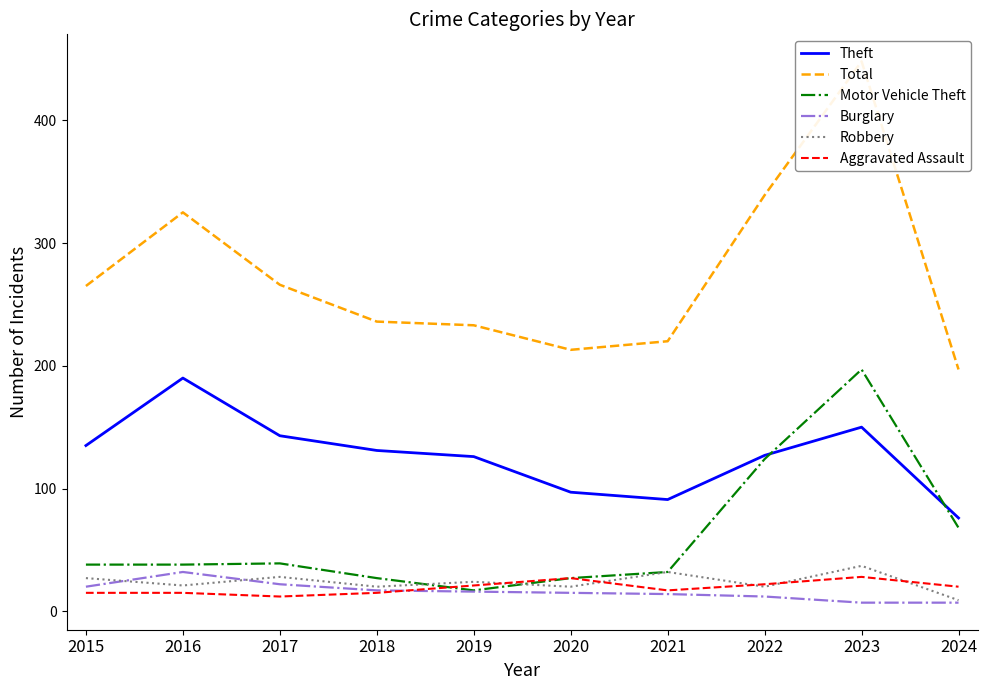

How many lines are shown in the chart?

6